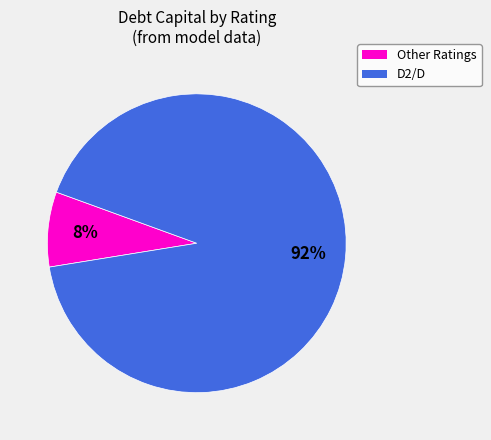

Is there any slice that represents more than half of the pie?

Yes